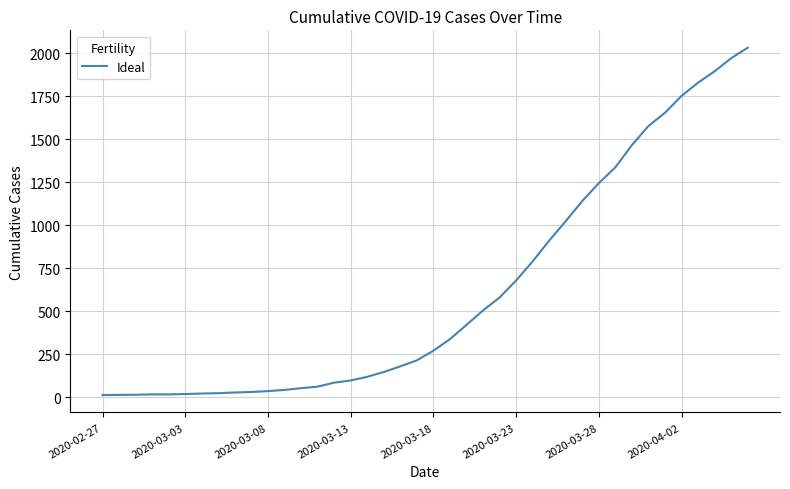

What is the maximum value shown in the chart?

2032